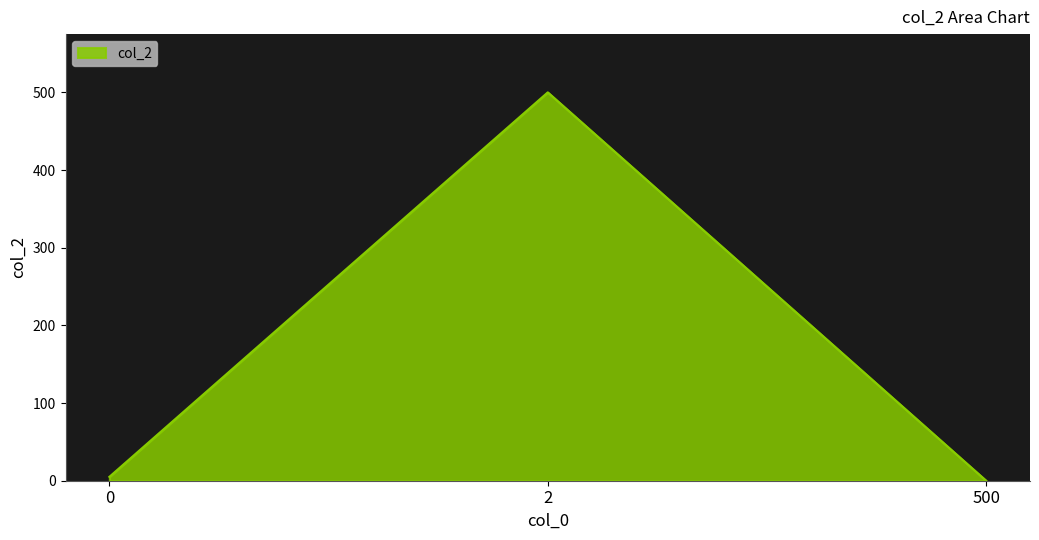

What is the change in value from 2 to 500?

-500